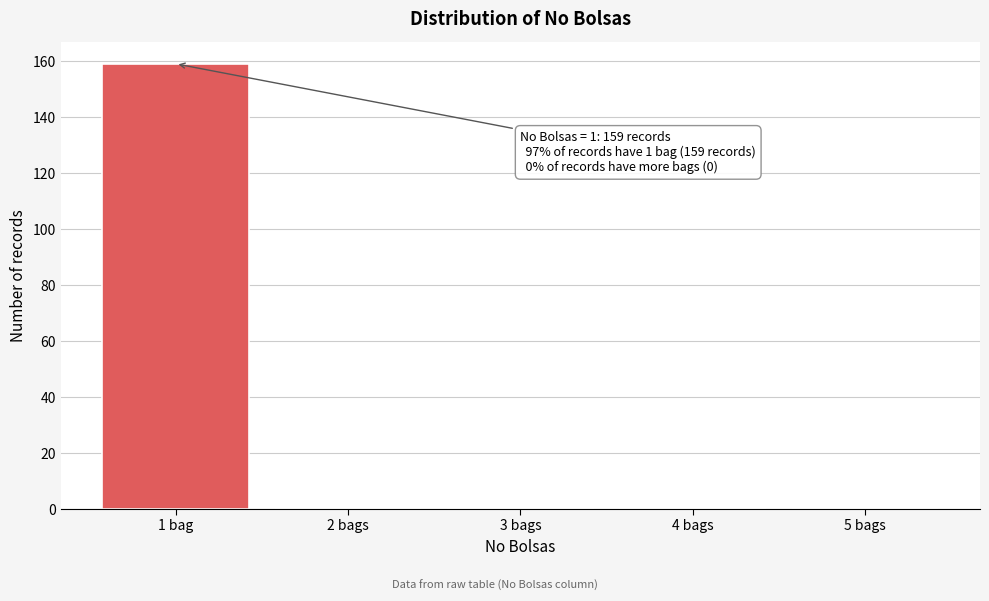

Reading left to right, extract all data points from this chart.

1 bag=159	2 bags=0	3 bags=0	4 bags=0	5 bags=0